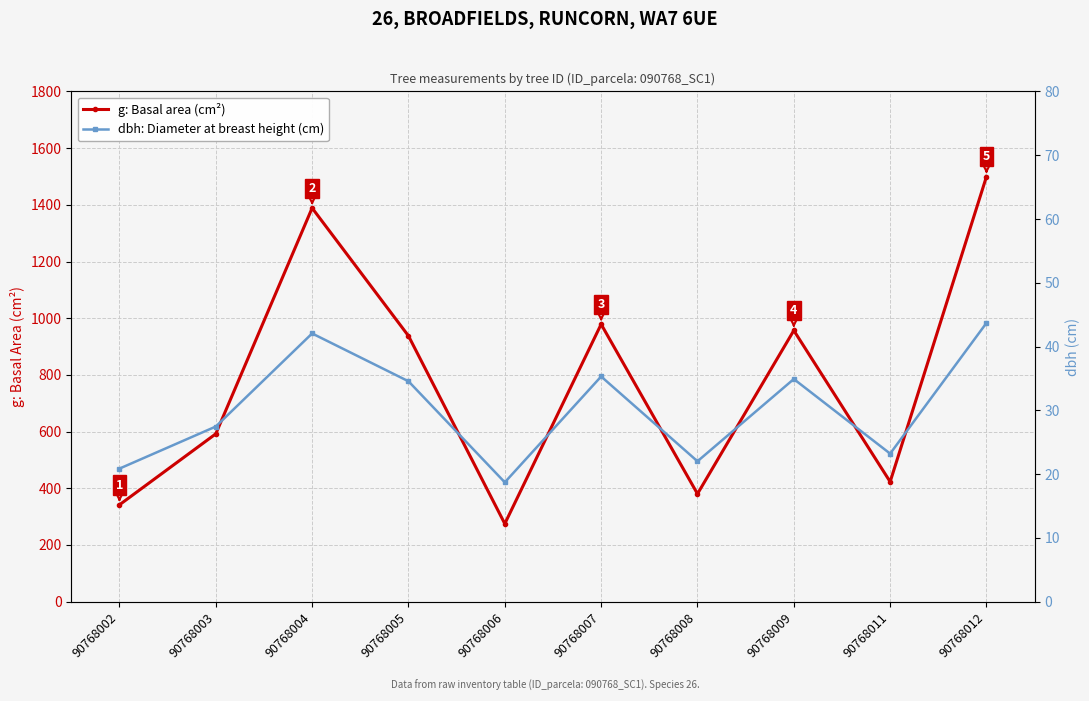

Between 90768006 and 90768007, which is larger?

90768007